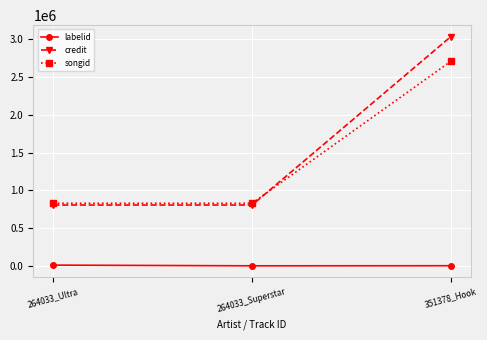

What is the label of the 1st point from the left?

264033_Ultra